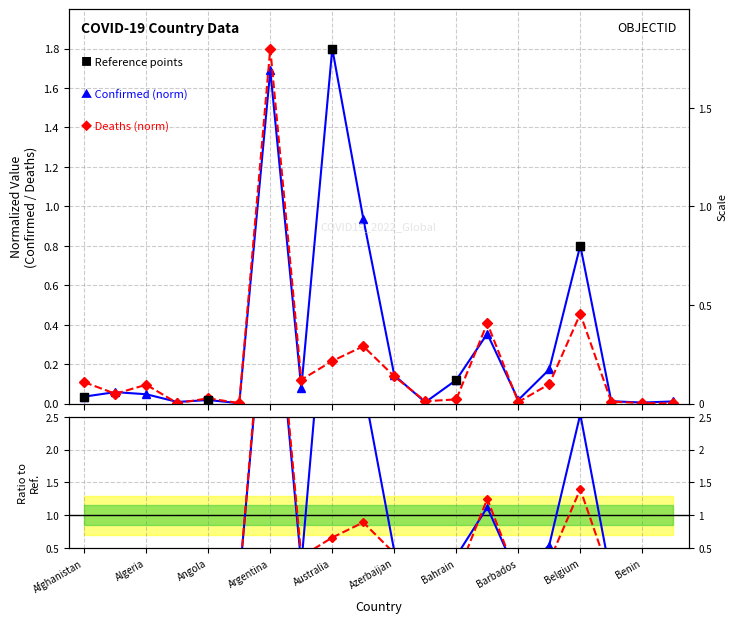

At which category is the sum across all series the highest?

Argentina